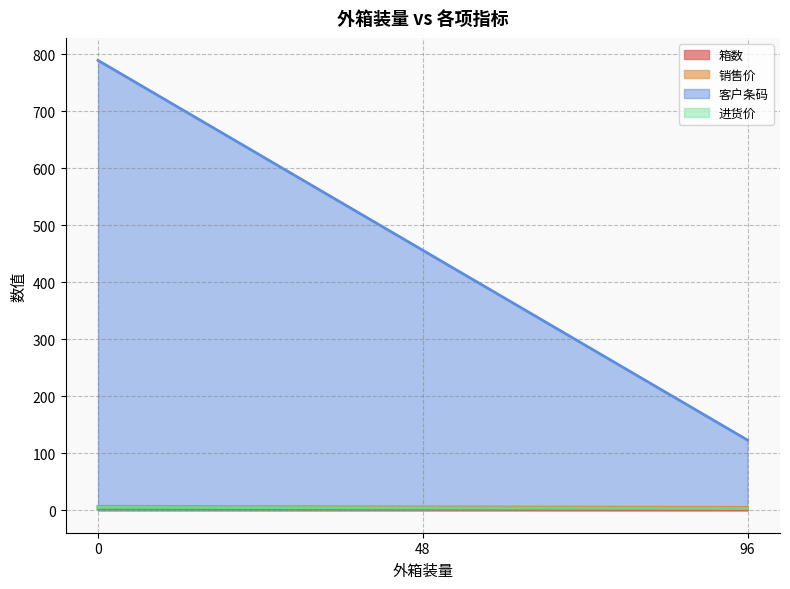

What is the total value across all series at 48?

468